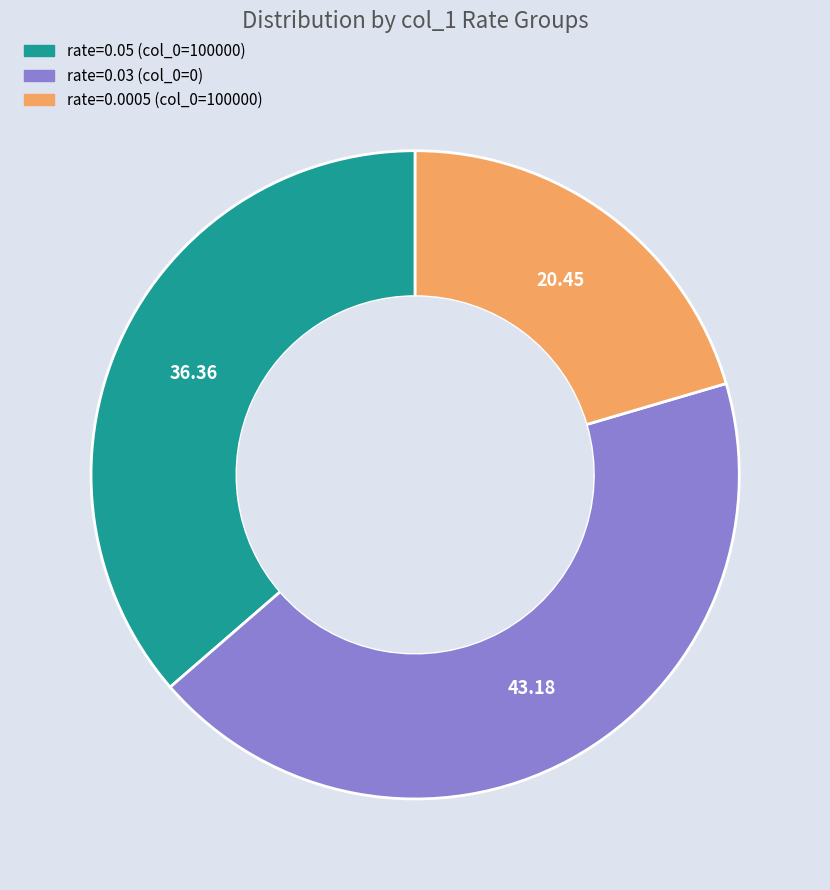

Is there a majority slice in this chart?

No